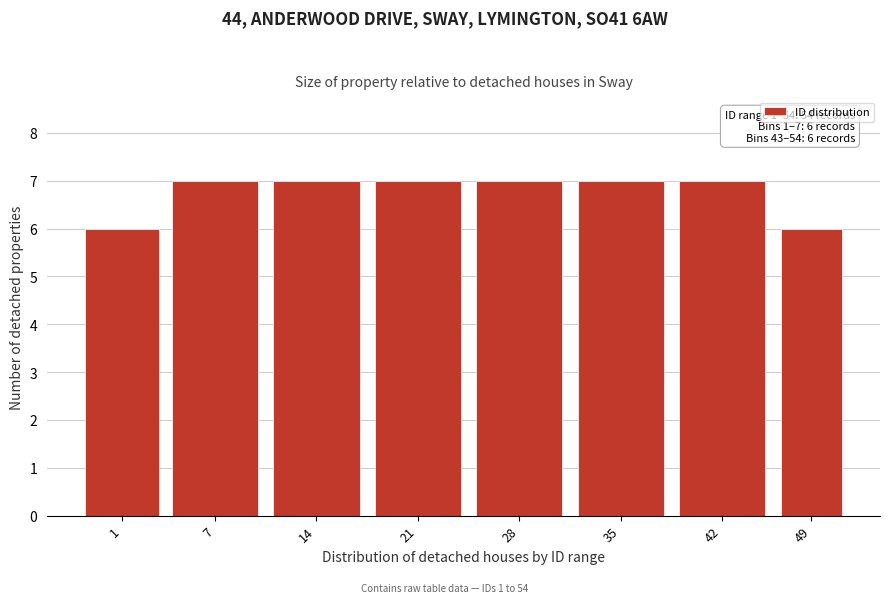

Reading right to left, extract all data points from this chart.

6	7	7	7	7	7	7	6